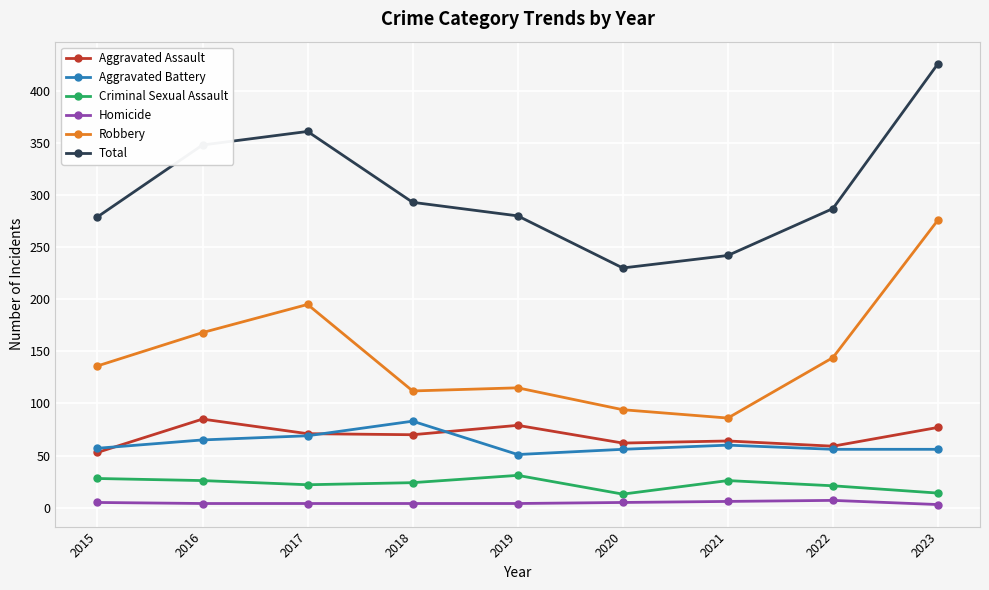

Which series has the widest spread of values?

Total